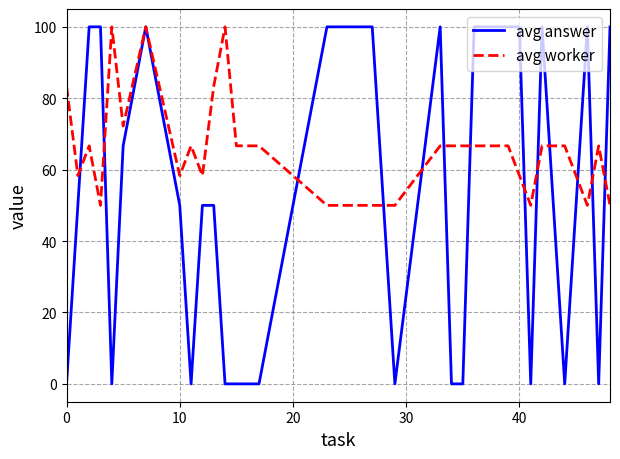

Which series has the largest total across all categories?

avg worker